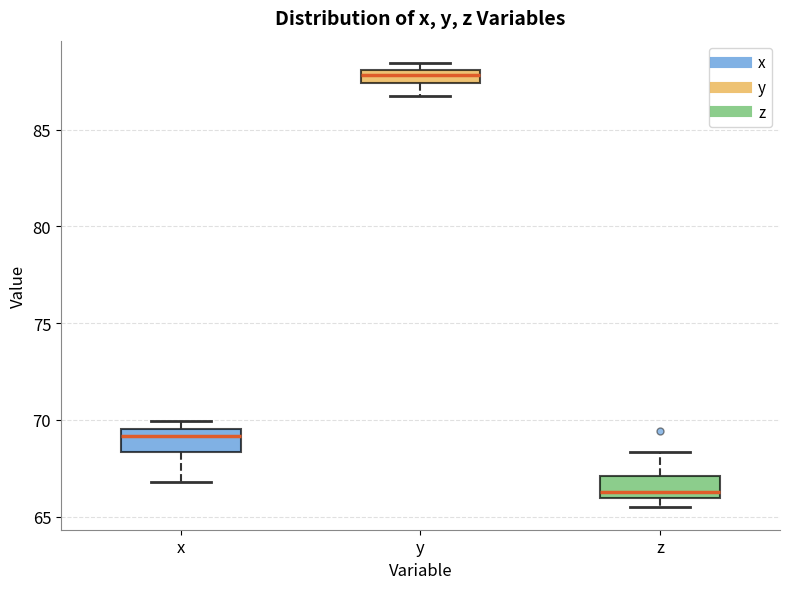

Where does the lower whisker of the box for x end on the y-axis? The values are not printed on the chart, so give them approximately, as read against the axis.

67.0